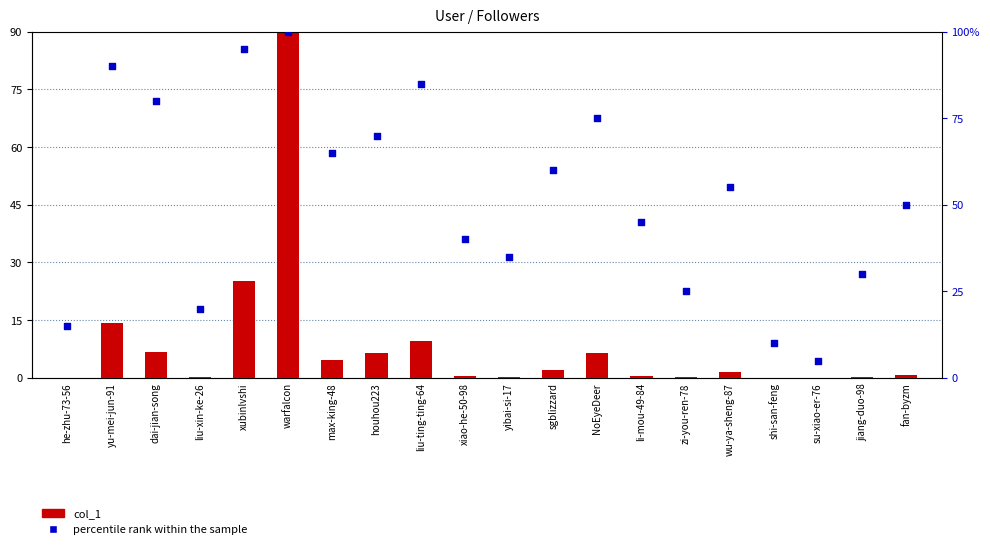

Which series has the largest total across all categories?

percentile rank within the sample